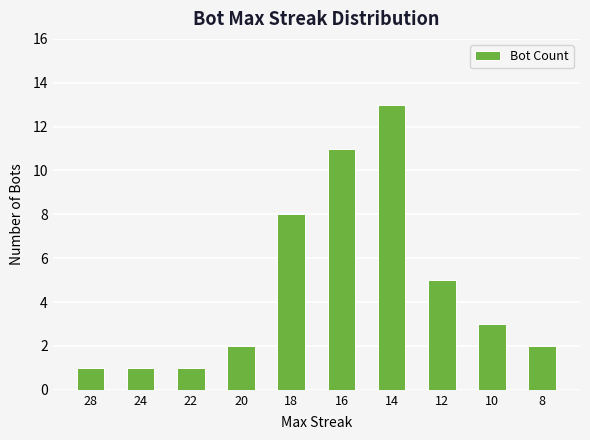

What is the greatest value displayed?

13